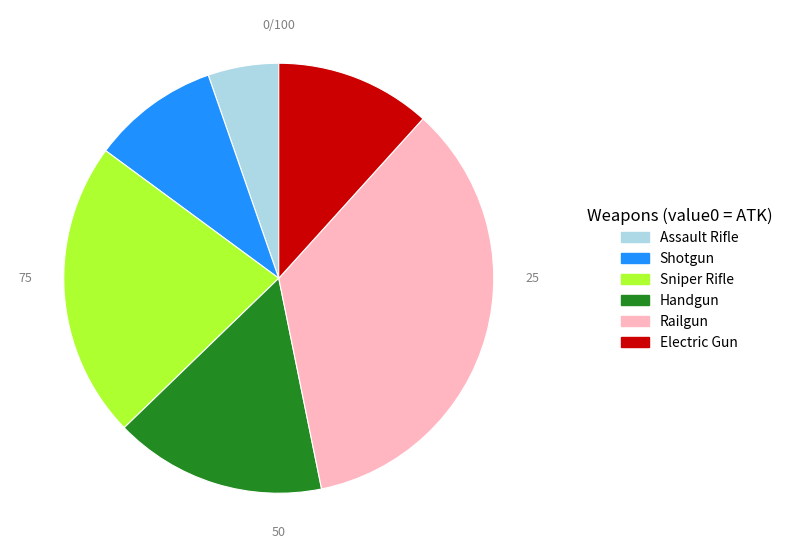

True or false: Assault Rifle accounts for 5% of the total.

True